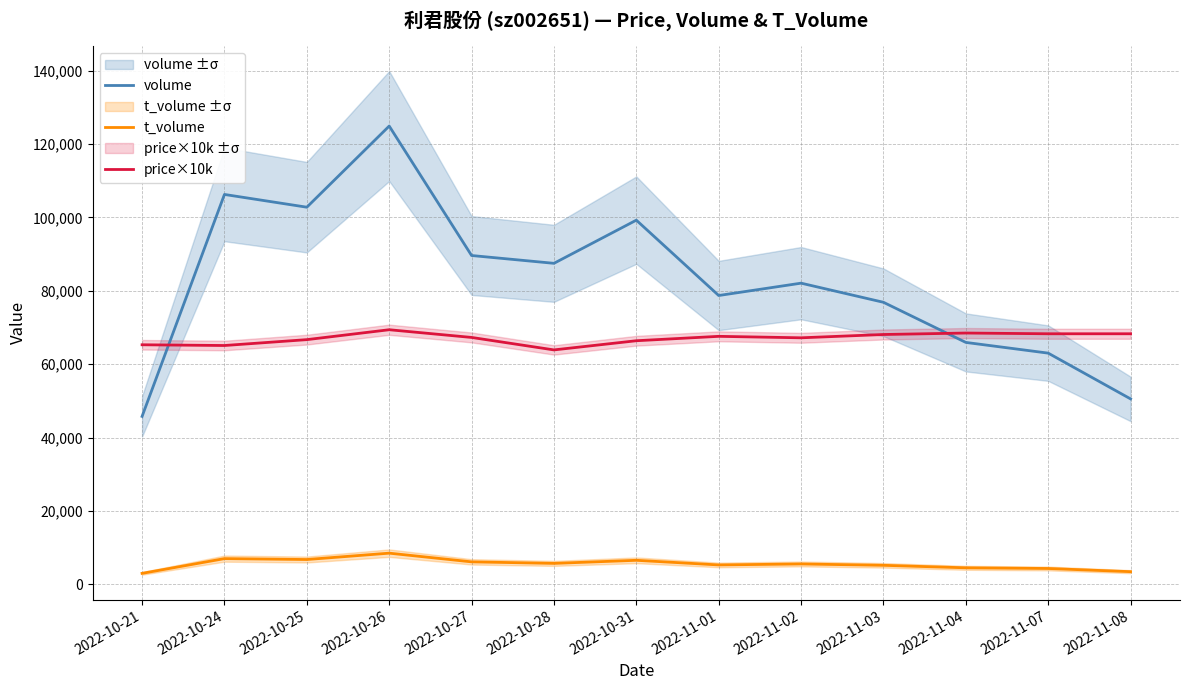

Where does the price×10k series first go above 67300?

2022-10-26